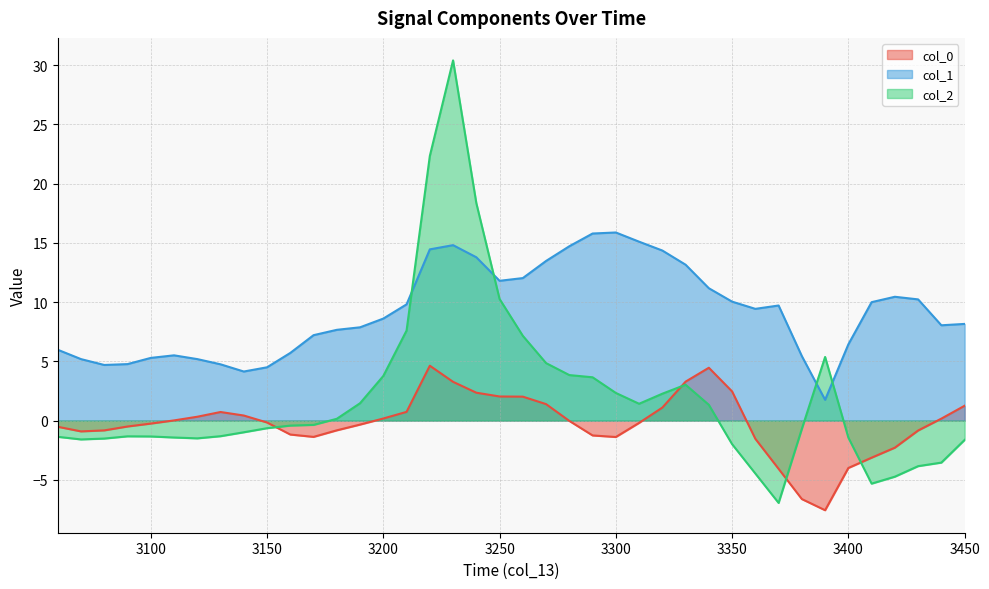

In col_0, how many points are lower than both neighbors (excluding endpoints)?

4